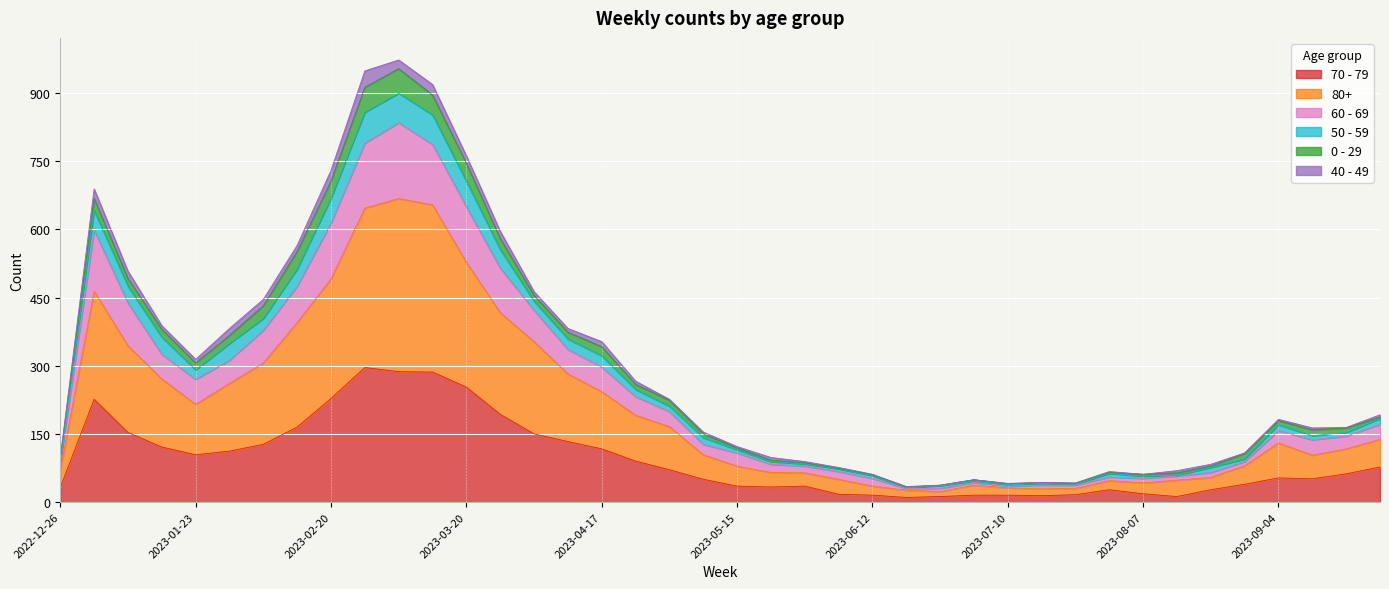

True or false: 80+ and 50 - 59 intersect in this chart.

False